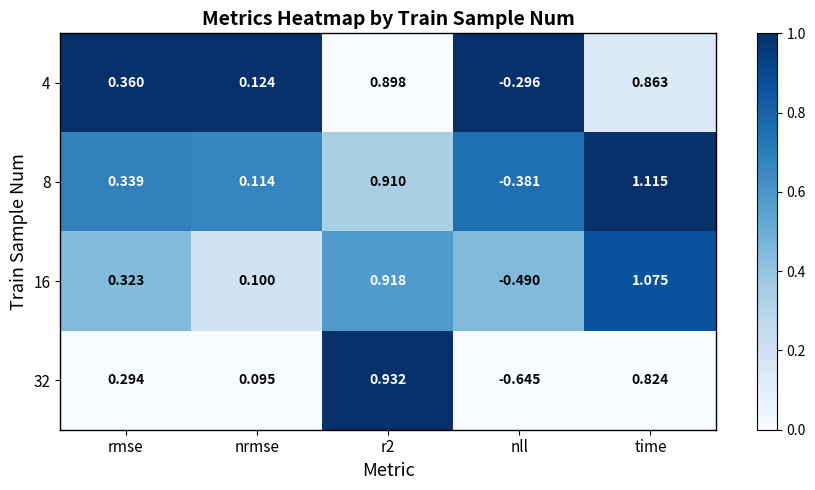

At which label does 8 reach its peak?

time